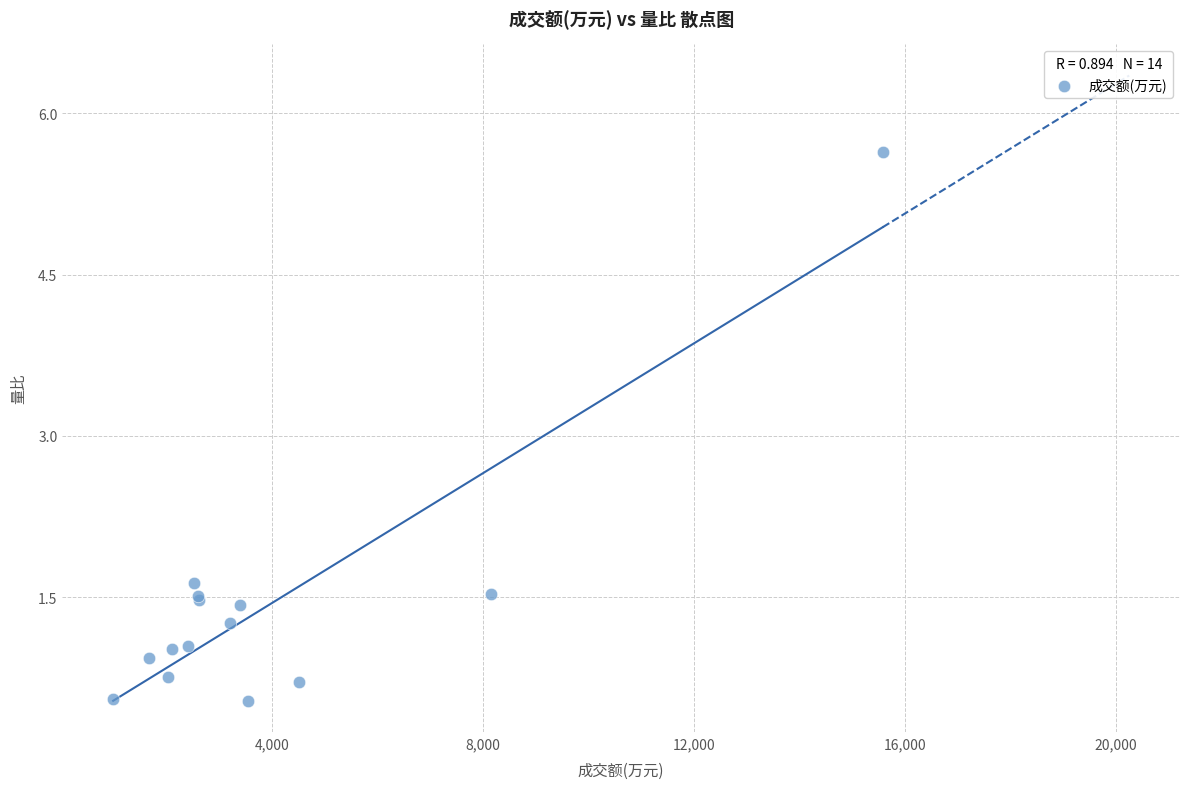

What Y value in the scatter plot is closest to 3?

1.6